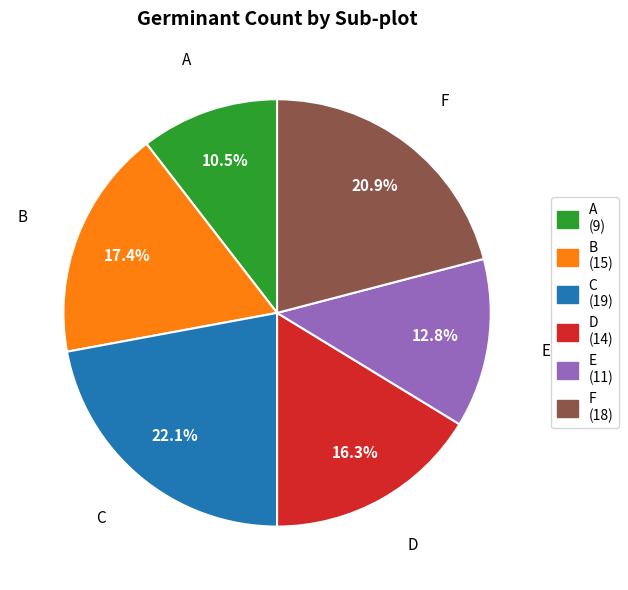

Count the number of slices in the pie.

6